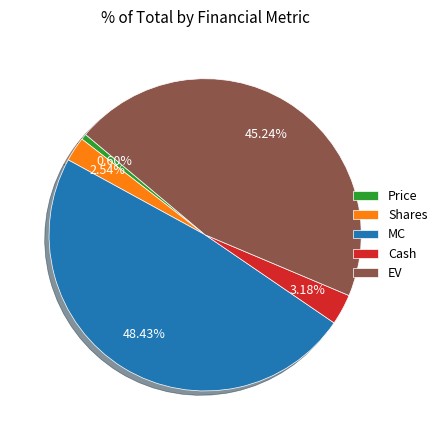

Which has a higher value, Price or MC?

MC